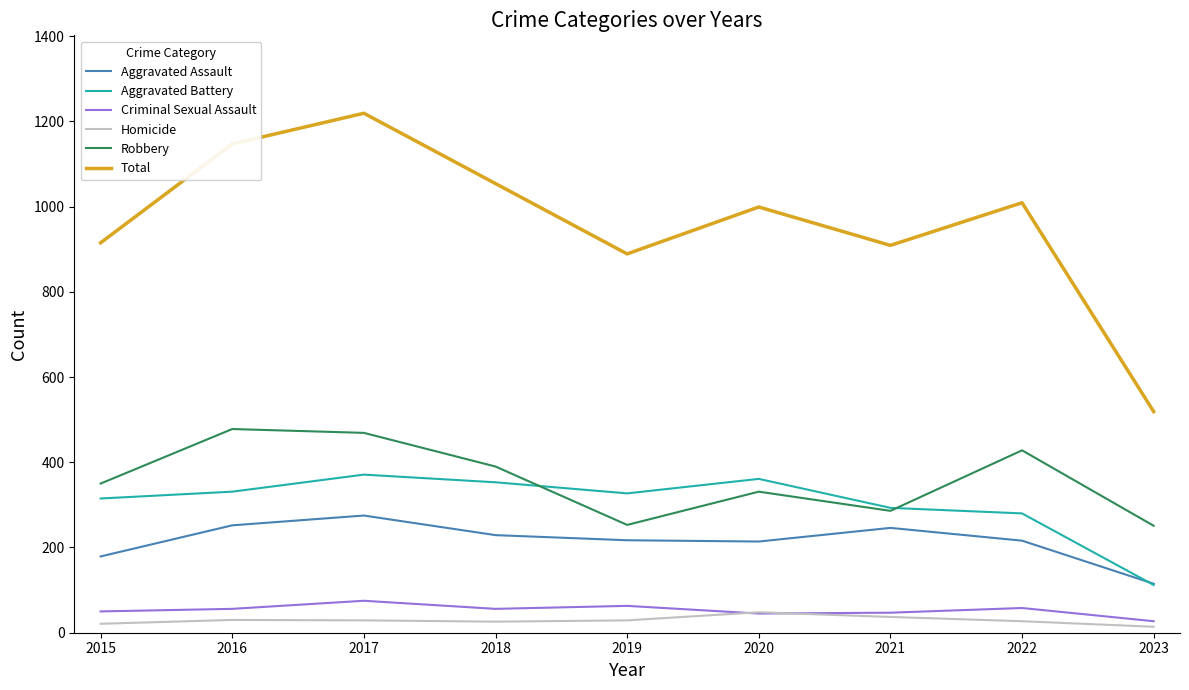

At which category is the sum across all series the highest?

2017